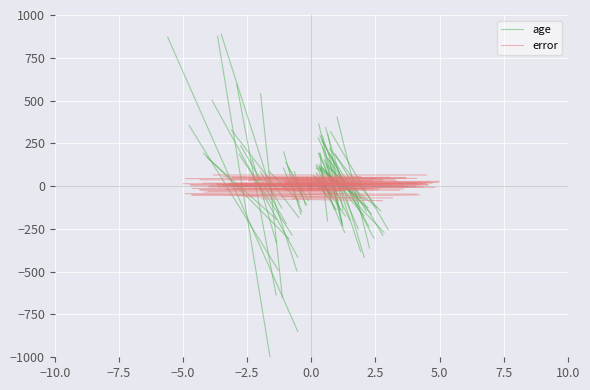

How many values in the age series are below 875?

1